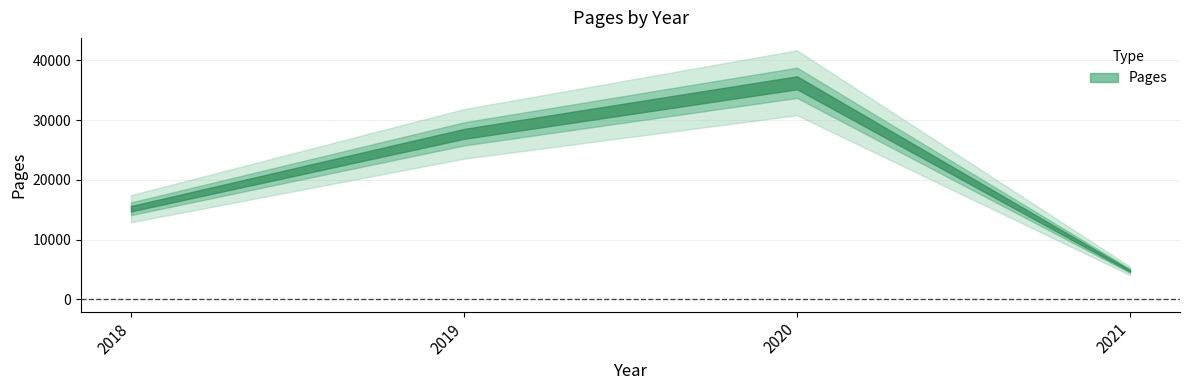

Where is the first local maximum?

2020